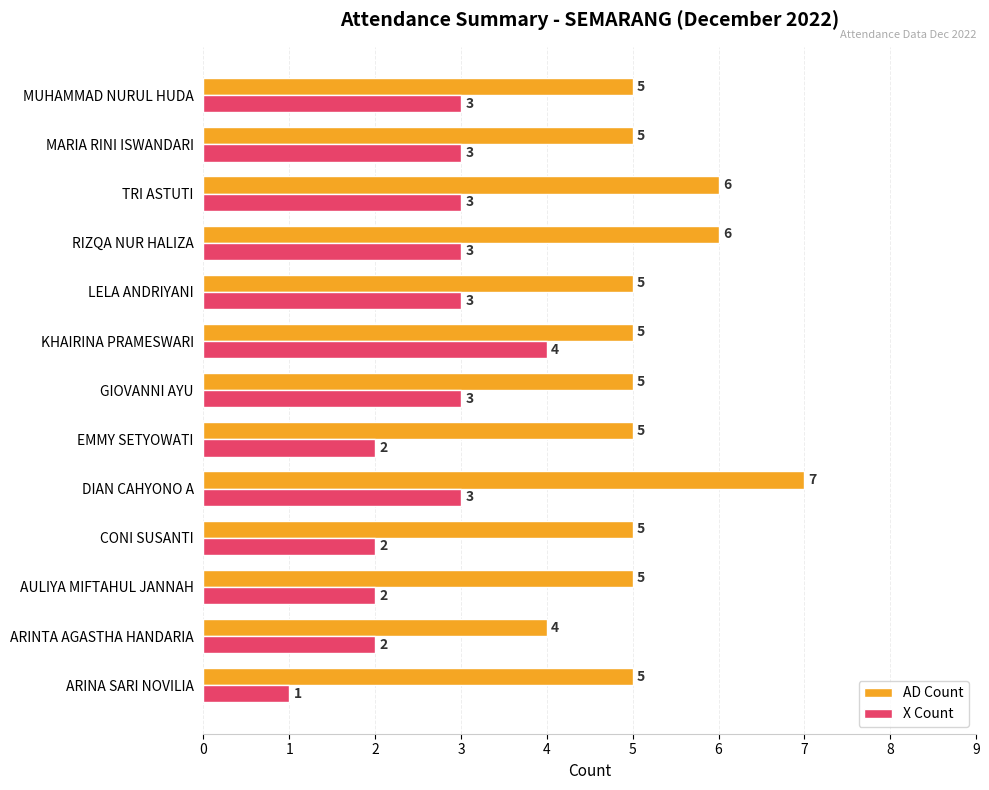

Which series has the largest total across all categories?

AD Count